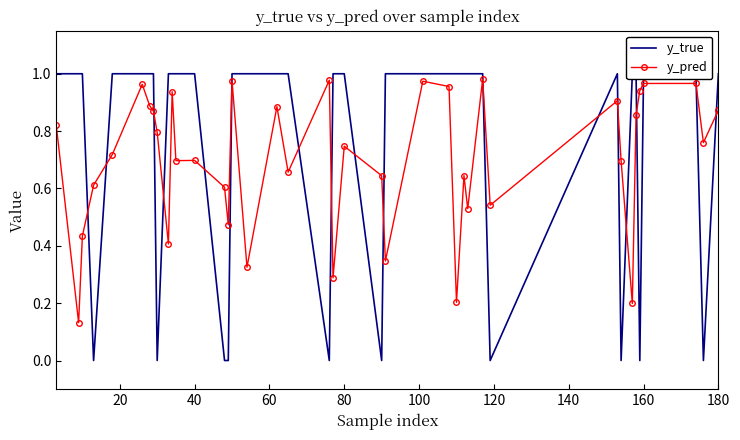

The value of y_pred at 40 is 0.7. True or false?

True